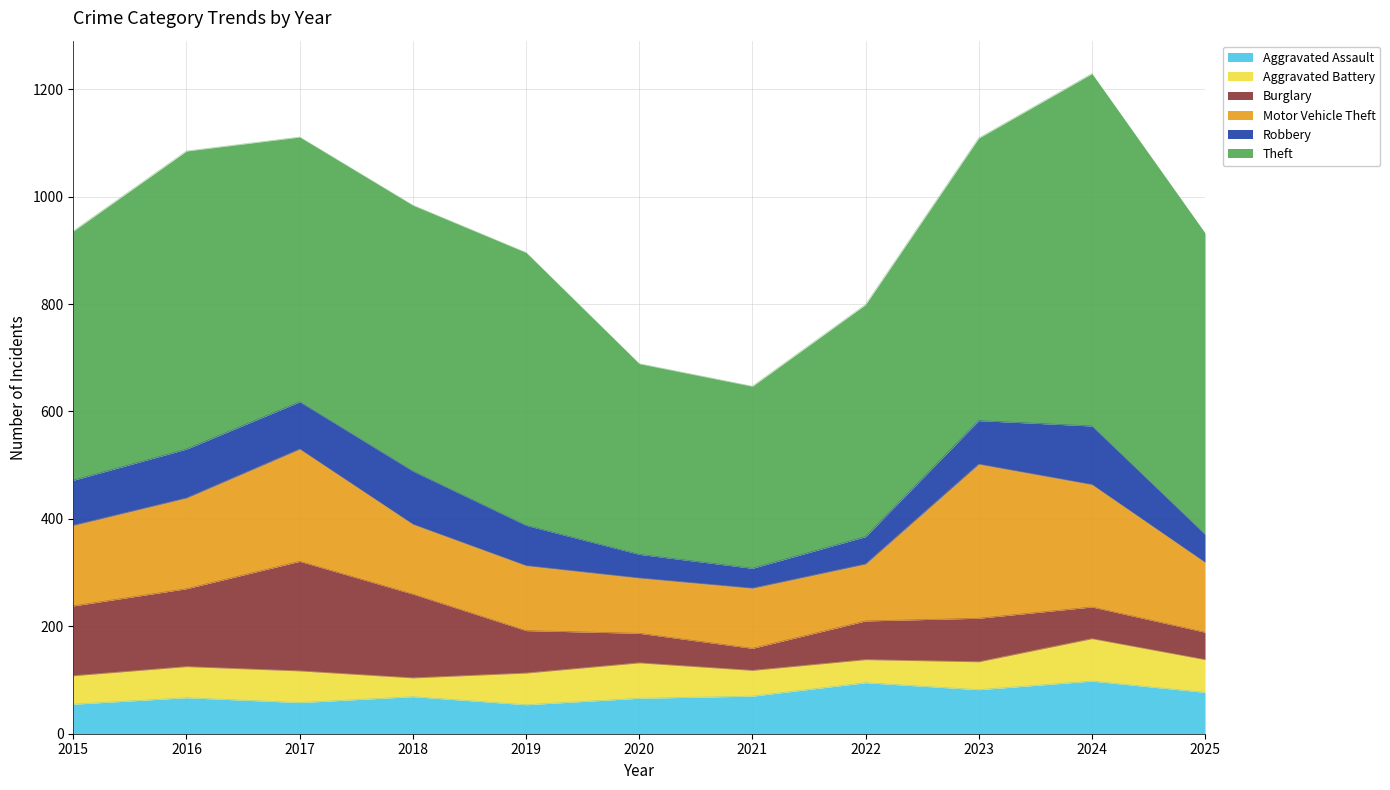

Reading left to right, what are all the values shown in this chart?

Aggravated Assault: 2015=55	2016=67	2017=58	2018=69	2019=54	2020=66	2021=70	2022=95	2023=82	2024=98	2025=77
Aggravated Battery: 2015=53	2016=58	2017=59	2018=35	2019=59	2020=66	2021=48	2022=43	2023=52	2024=79	2025=61
Burglary: 2015=130	2016=145	2017=204	2018=156	2019=79	2020=55	2021=41	2022=72	2023=81	2024=59	2025=51
Motor Vehicle Theft: 2015=150	2016=169	2017=209	2018=130	2019=121	2020=103	2021=112	2022=106	2023=287	2024=228	2025=130
Robbery: 2015=84	2016=91	2017=88	2018=99	2019=75	2020=44	2021=37	2022=51	2023=81	2024=109	2025=52
Theft: 2015=464	2016=555	2017=493	2018=495	2019=508	2020=355	2021=339	2022=432	2023=526	2024=656	2025=561